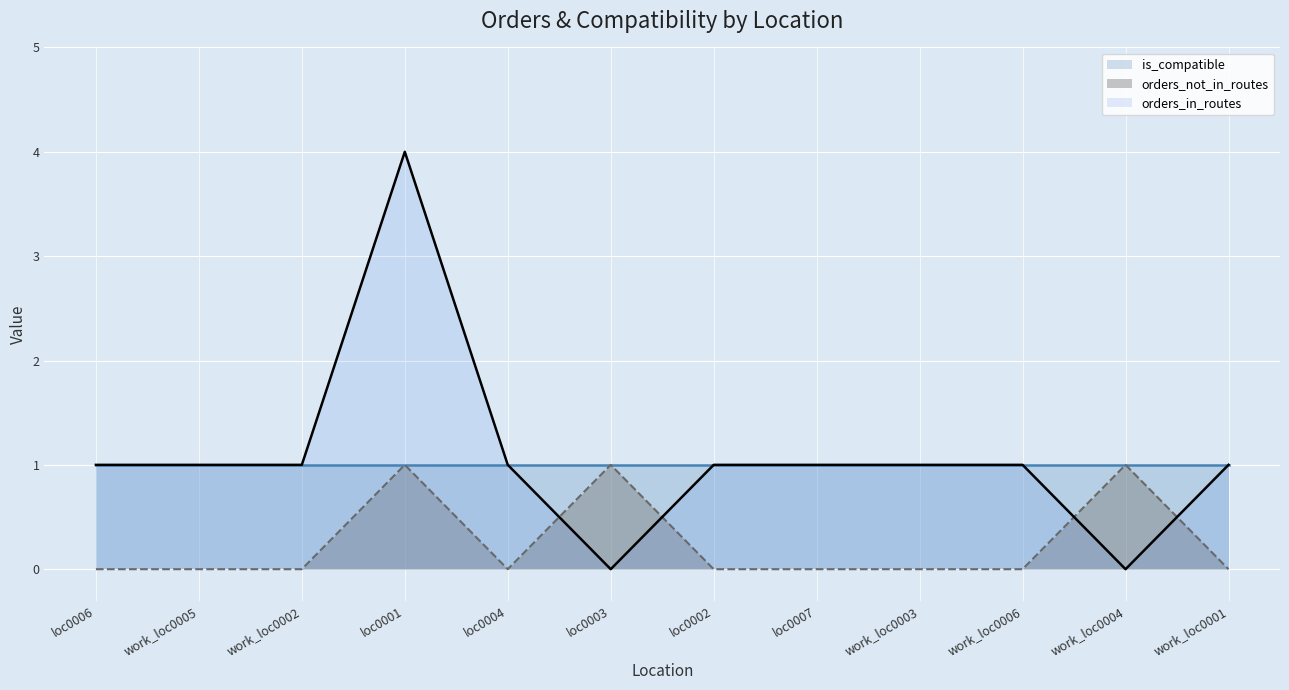

The orders_in_routes series shows 1 at loc0006. True or false?

True